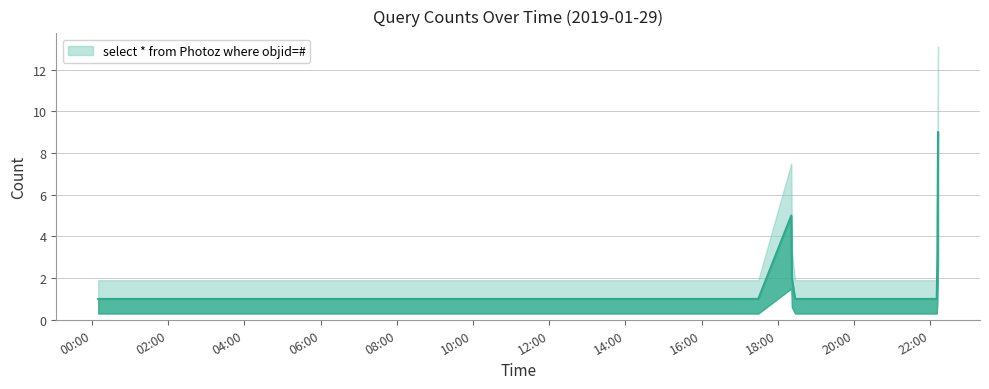

What value does the data have at 2019-01-29 18:27:00?

1